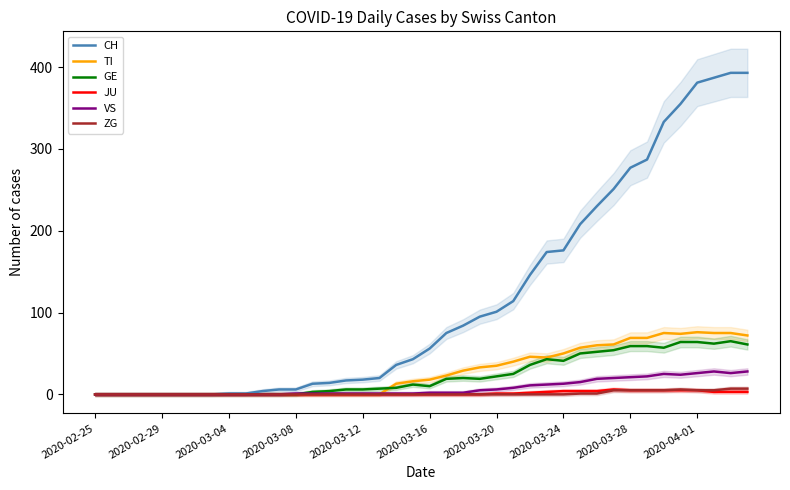

At how many categories does at least one series exceed 322?

6